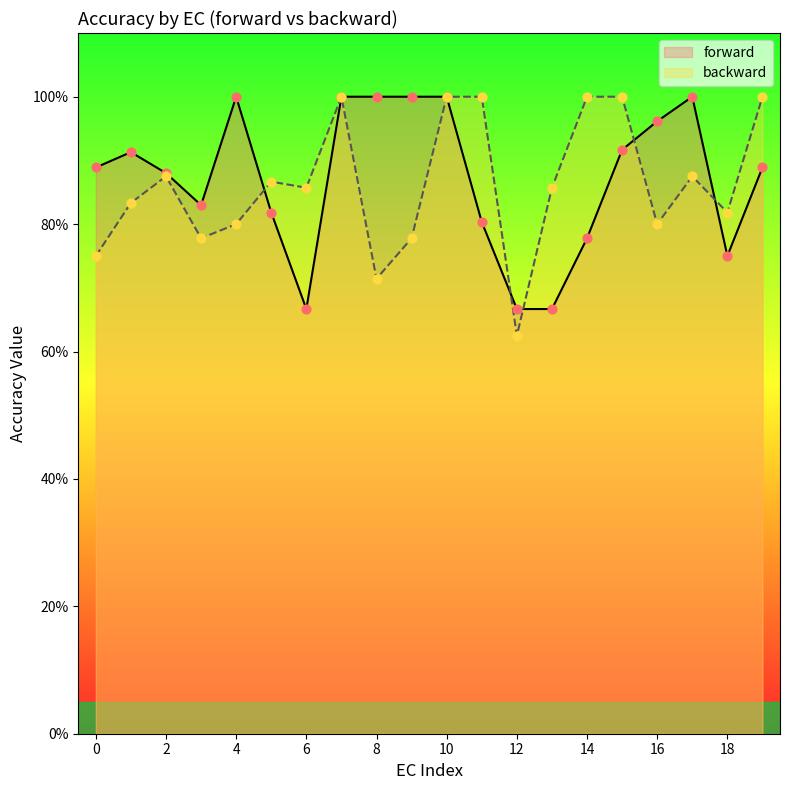

What are all the series names shown in the legend?

forward, backward